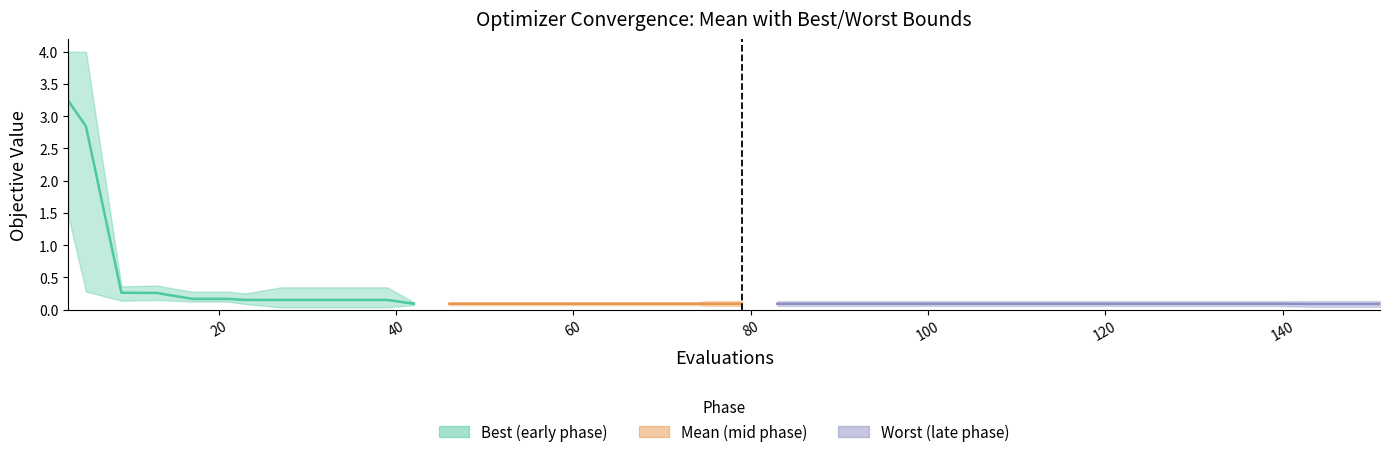

Which category has the highest value across all series?

3